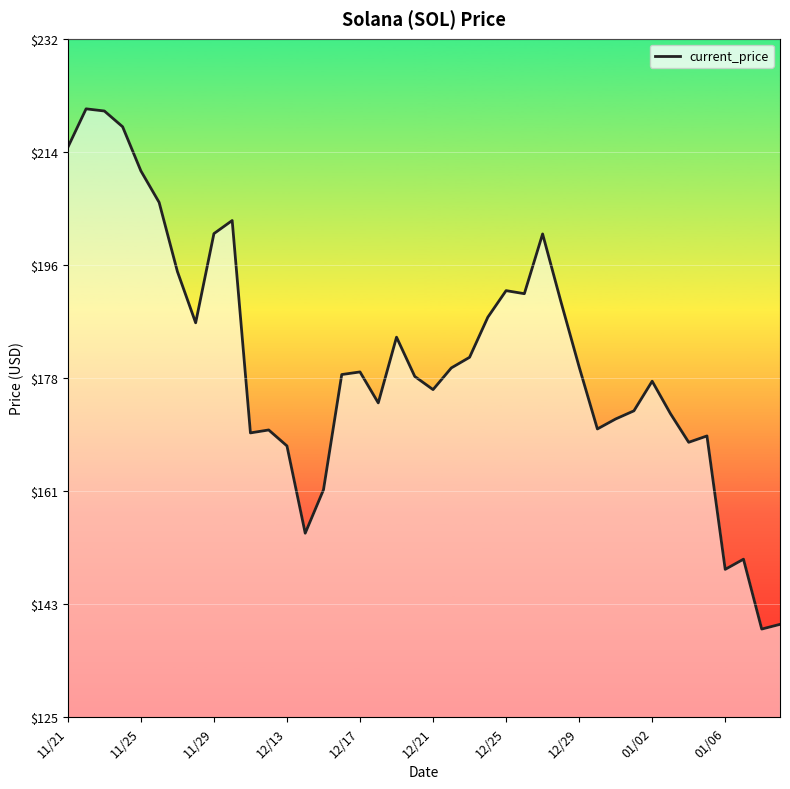

What is the smallest value displayed?

138.8